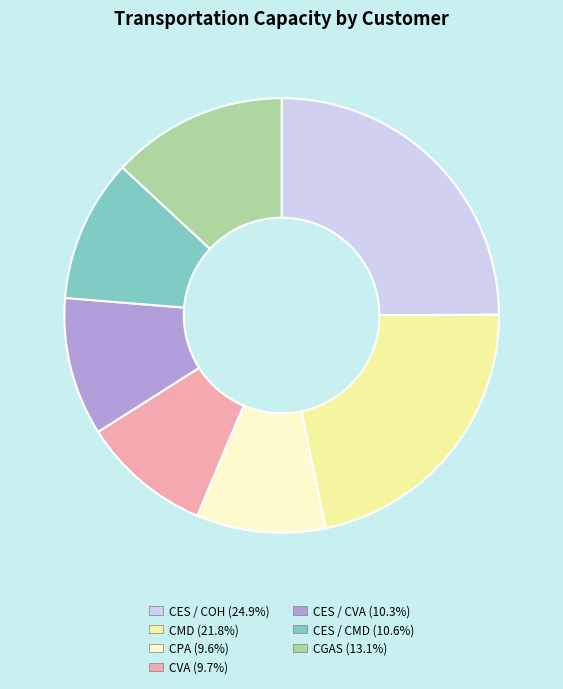

What is the ratio of the value at CMD to the value at CES / CVA?

2.1